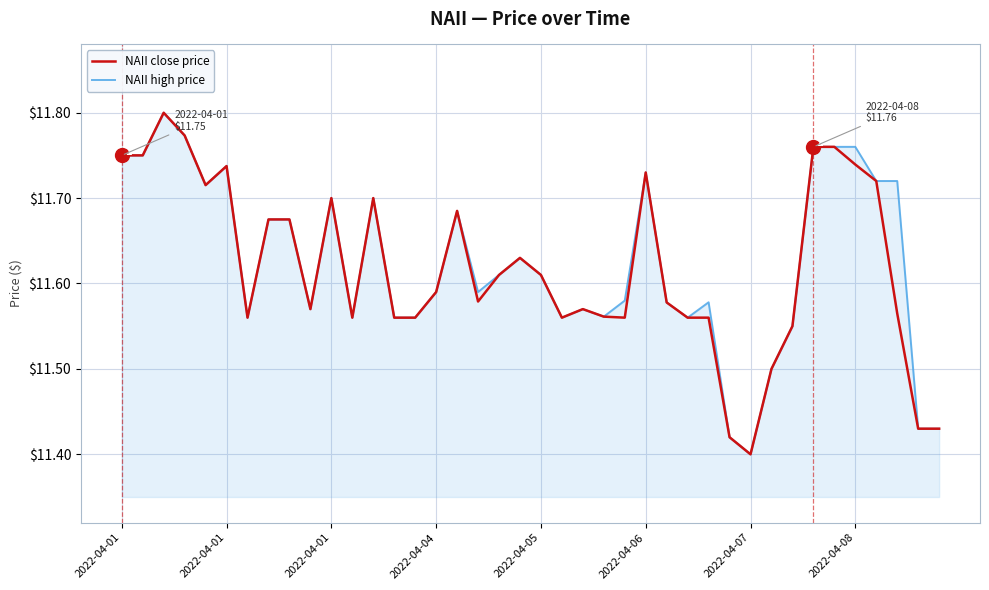

True or false: NAII close price and NAII high price intersect in this chart.

False